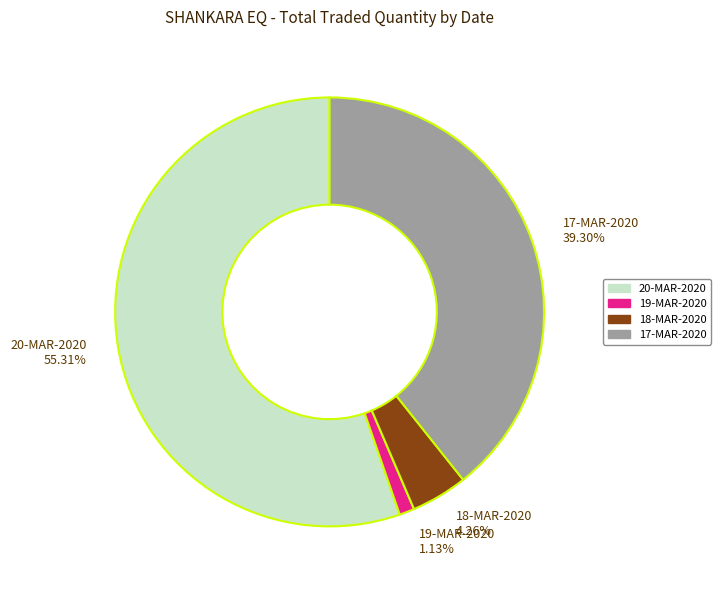

Approximately how many times larger is the value at 17-MAR-2020 39.30% compared to 18-MAR-2020 4.26%?

9.2